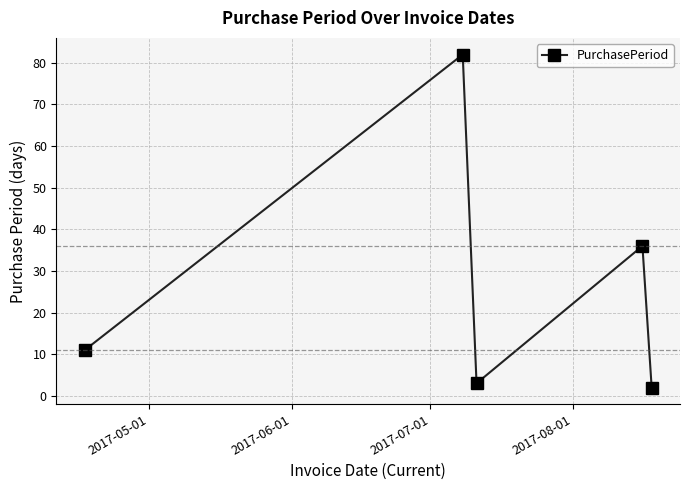

How many data points are less than 11?

2